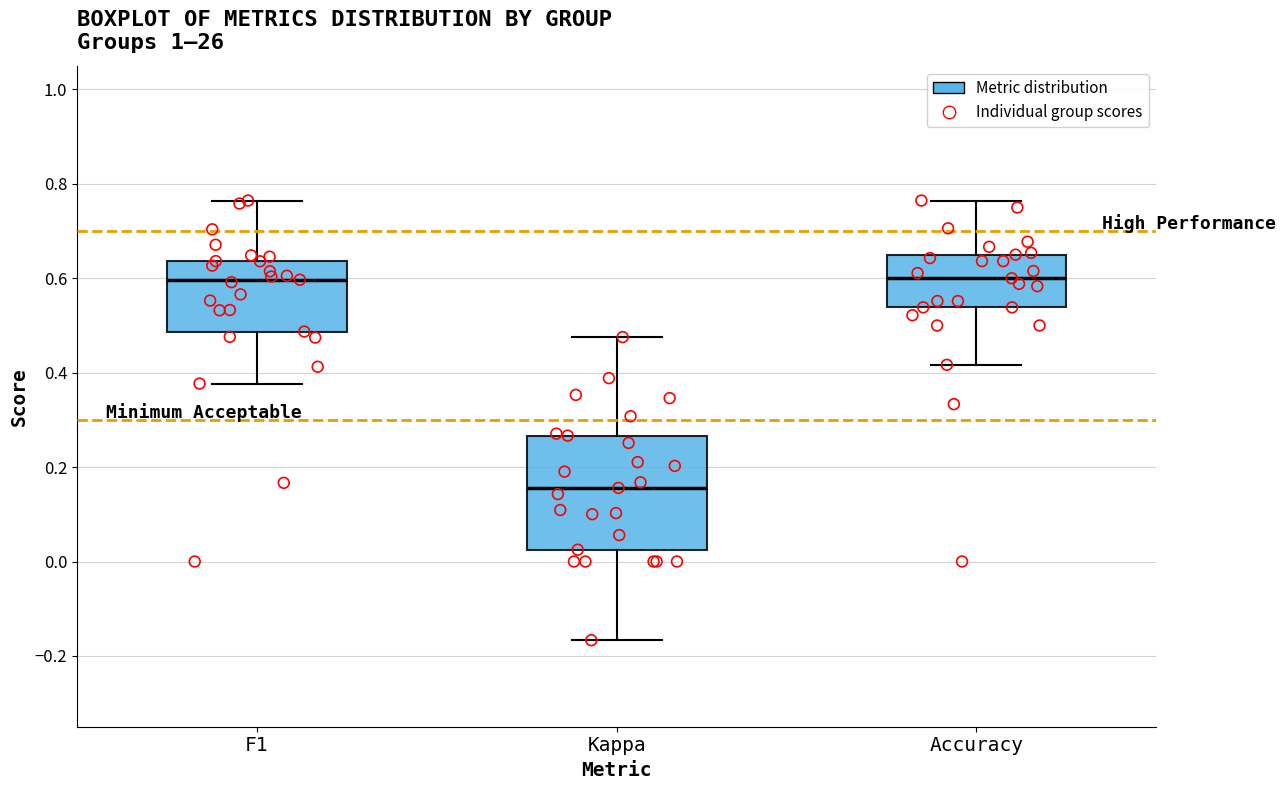

Reading left to right, transcribe this box plot: for each box, give where its median line is, the range the box spans, and where its two whiskers end, as read against the y-axis. The values are not printed on the chart, so give them approximately, as read against the axis.

F1: median 0.60, box 0.48 to 0.64, whiskers 0.38 to 0.76
Kappa: median 0.16, box 0.02 to 0.26, whiskers -0.16 to 0.48
Accuracy: median 0.60, box 0.54 to 0.66, whiskers 0.42 to 0.76